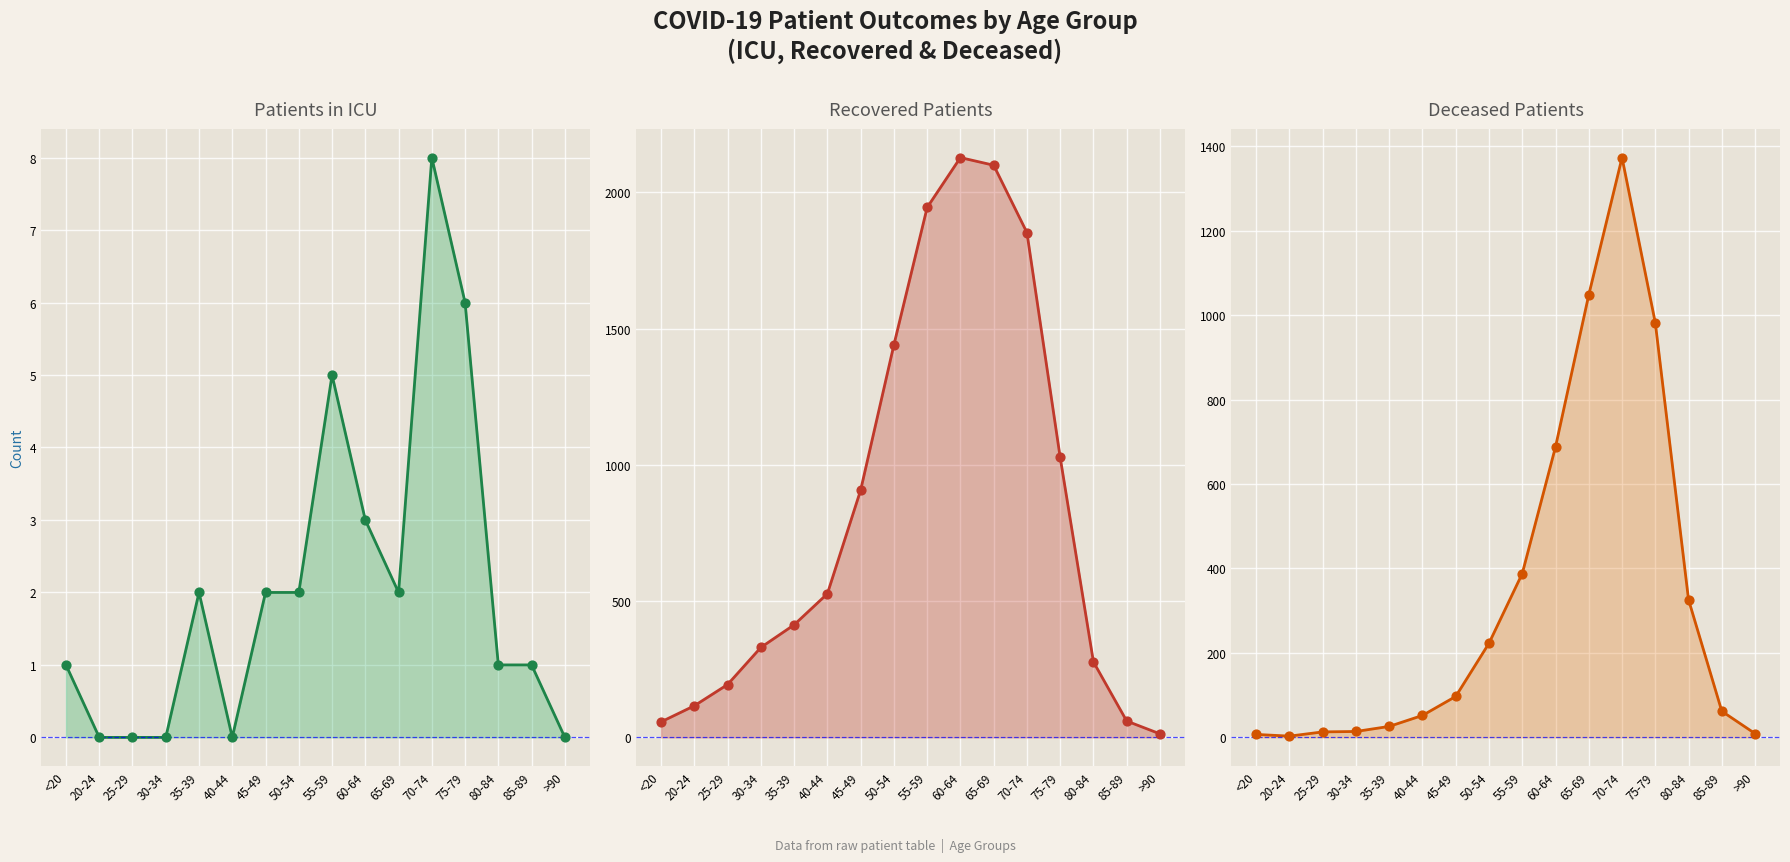

At how many categories does at least one series exceed 312?

11